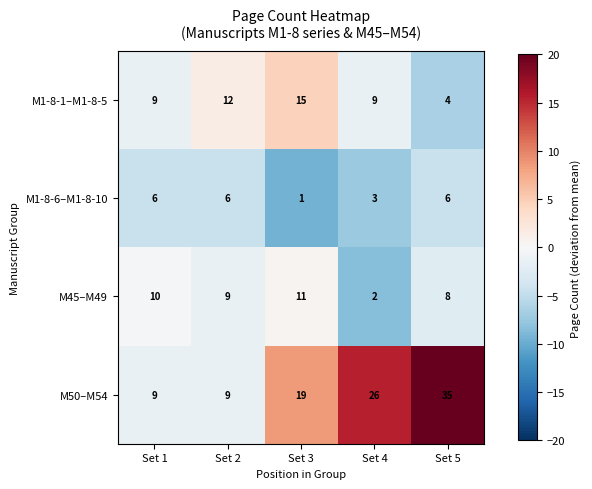

Where does the M45–M49 series first go above 9?

Set 1